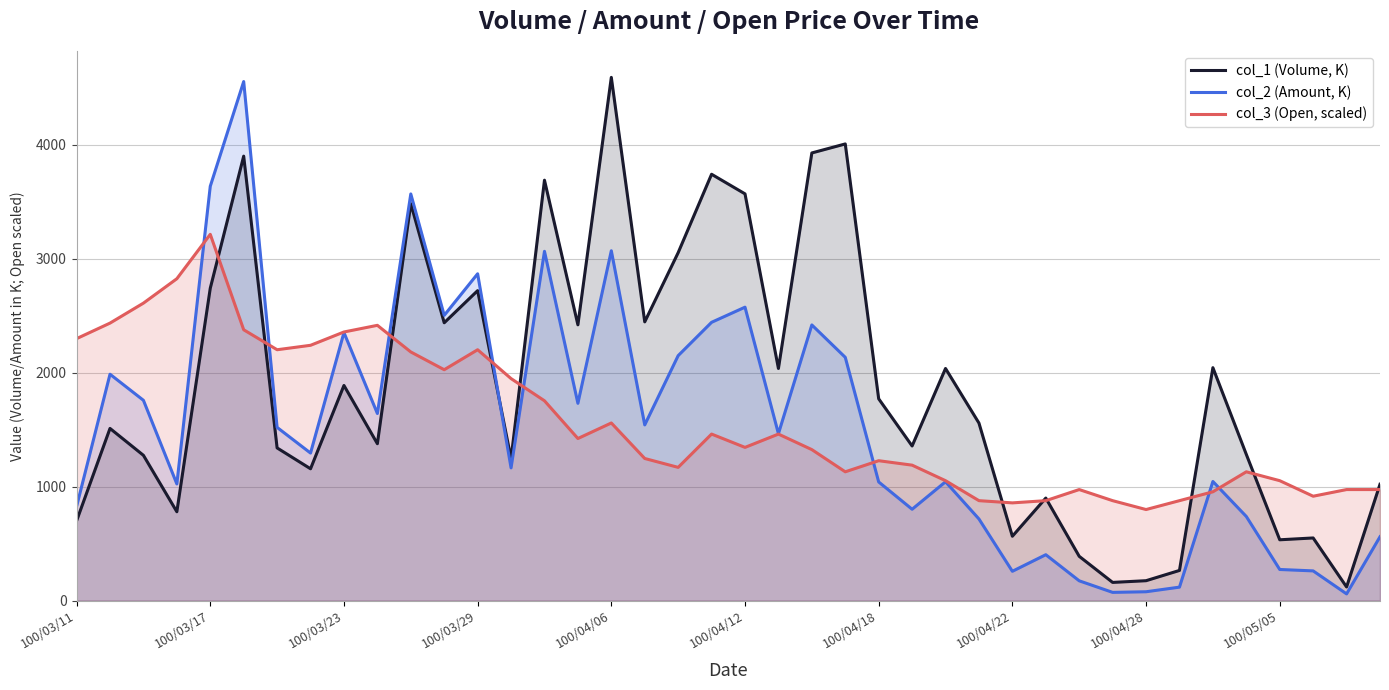

What is the total value across all series at 26?

4129.6